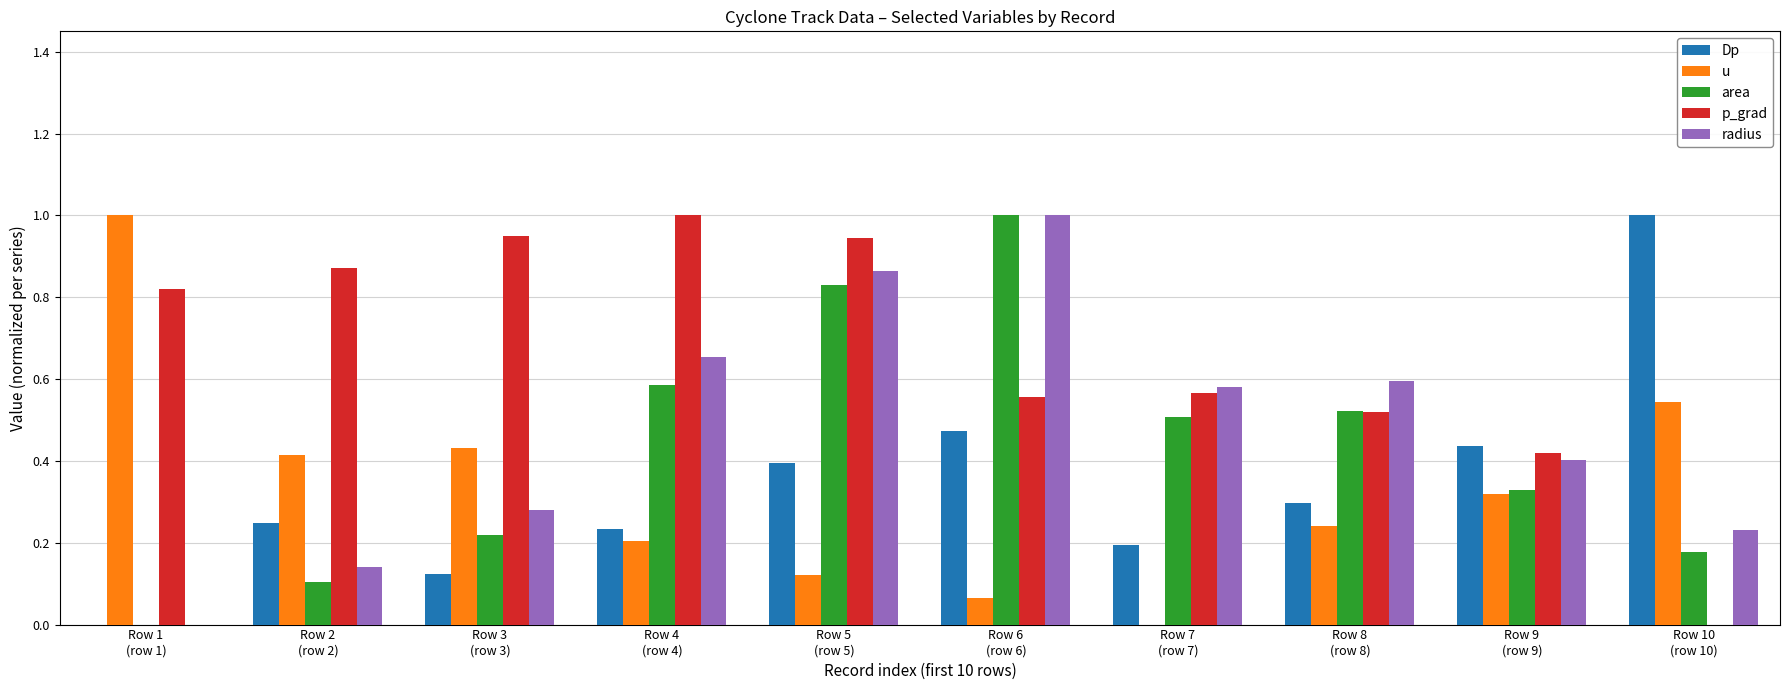

Reading left to right, what are all the values shown in this chart?

Dp: 0.0	0.2	0.1	0.2	0.4	0.5	0.2	0.3	0.4	1.0
u: 1.0	0.4	0.4	0.2	0.1	0.1	0.0	0.2	0.3	0.5
area: 0.0	0.1	0.2	0.6	0.8	1.0	0.5	0.5	0.3	0.2
p_grad: 0.8	0.9	0.9	1.0	0.9	0.6	0.6	0.5	0.4	0.0
radius: 0.0	0.1	0.3	0.7	0.9	1.0	0.6	0.6	0.4	0.2